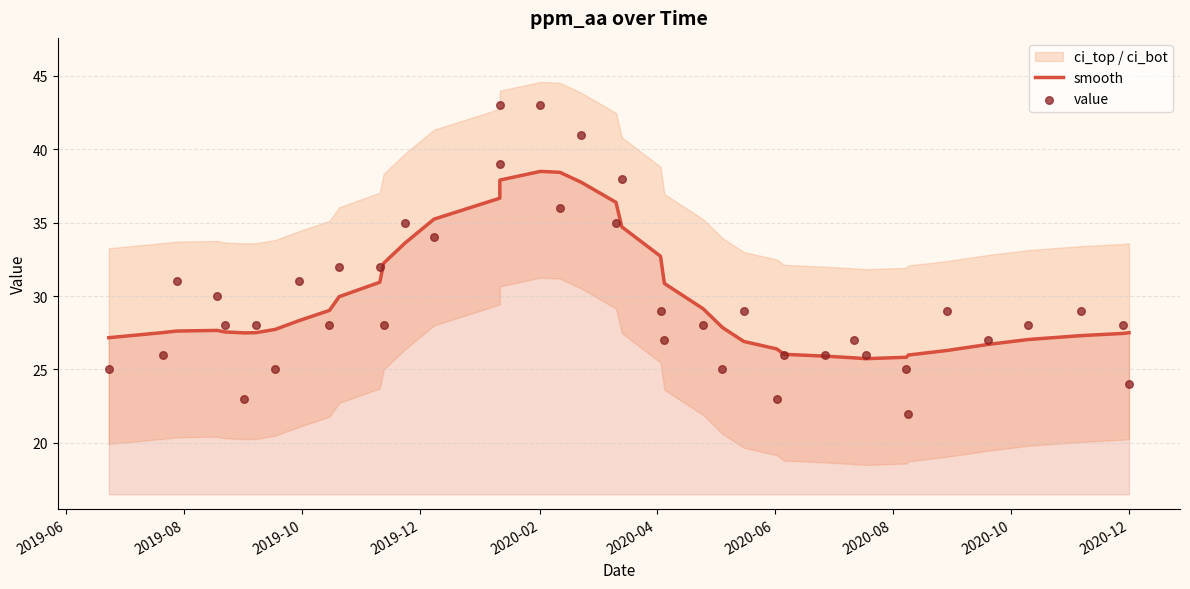

What is the total value across all series at 2019-08?

53.5